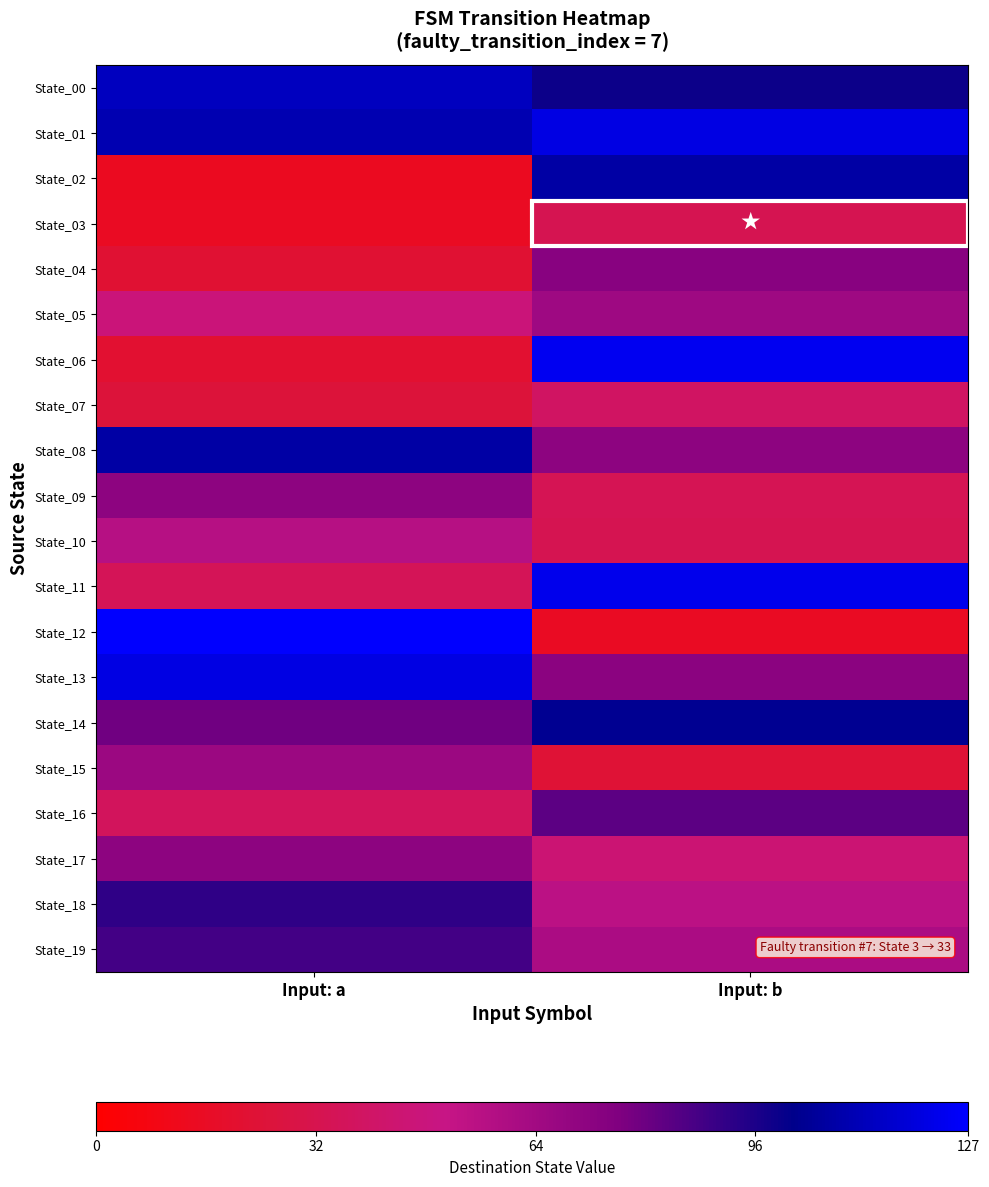

Reading right to left, list all the values displayed in this chart.

State_00: Input: b=99	Input: a=113
State_01: Input: b=121	Input: a=110
State_02: Input: b=107	Input: a=14
State_03: Input: b=33	Input: a=15
State_04: Input: b=73	Input: a=22
State_05: Input: b=65	Input: a=47
State_06: Input: b=124	Input: a=21
State_07: Input: b=39	Input: a=25
State_08: Input: b=71	Input: a=107
State_09: Input: b=34	Input: a=71
State_10: Input: b=33	Input: a=57
State_11: Input: b=123	Input: a=35
State_12: Input: b=15	Input: a=127
State_13: Input: b=72	Input: a=121
State_14: Input: b=103	Input: a=79
State_15: Input: b=23	Input: a=66
State_16: Input: b=83	Input: a=37
State_17: Input: b=45	Input: a=71
State_18: Input: b=55	Input: a=92
State_19: Input: b=61	Input: a=88